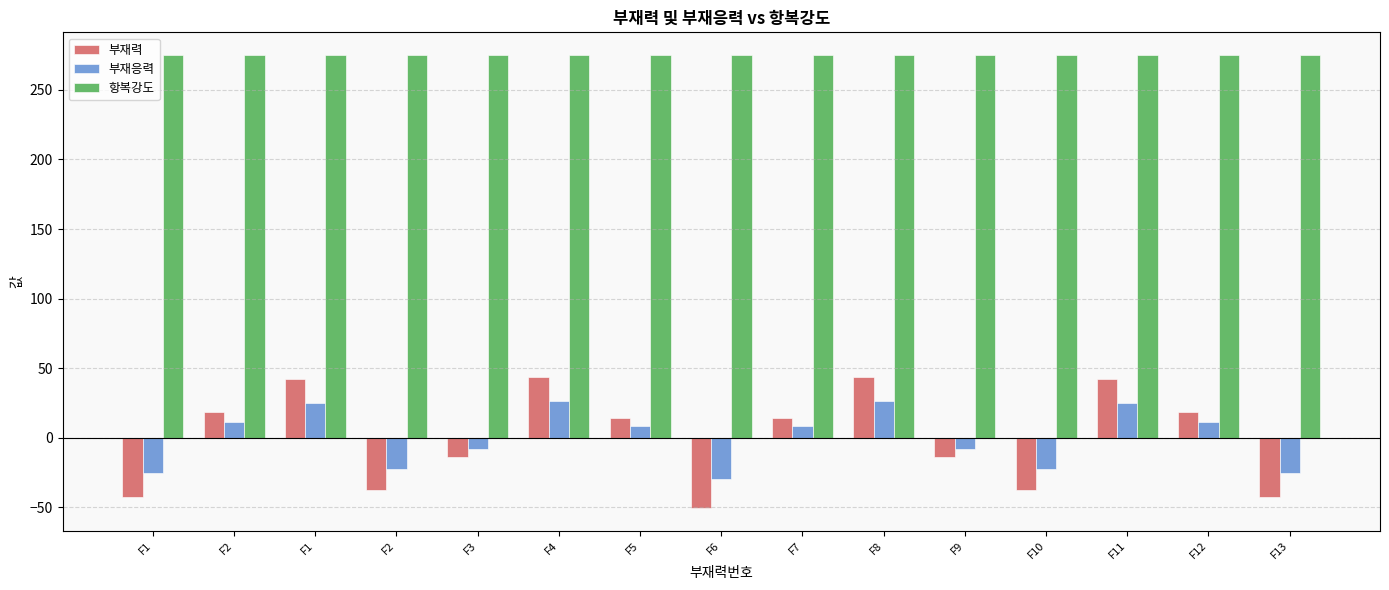

Does the chart contain stacked bars?

No